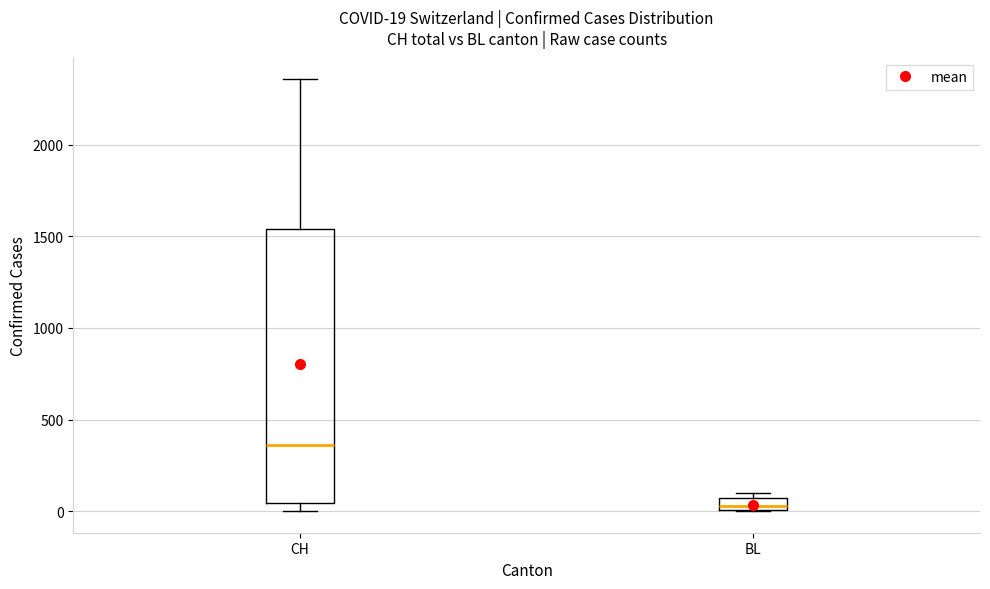

Which box's median line is the highest?

CH